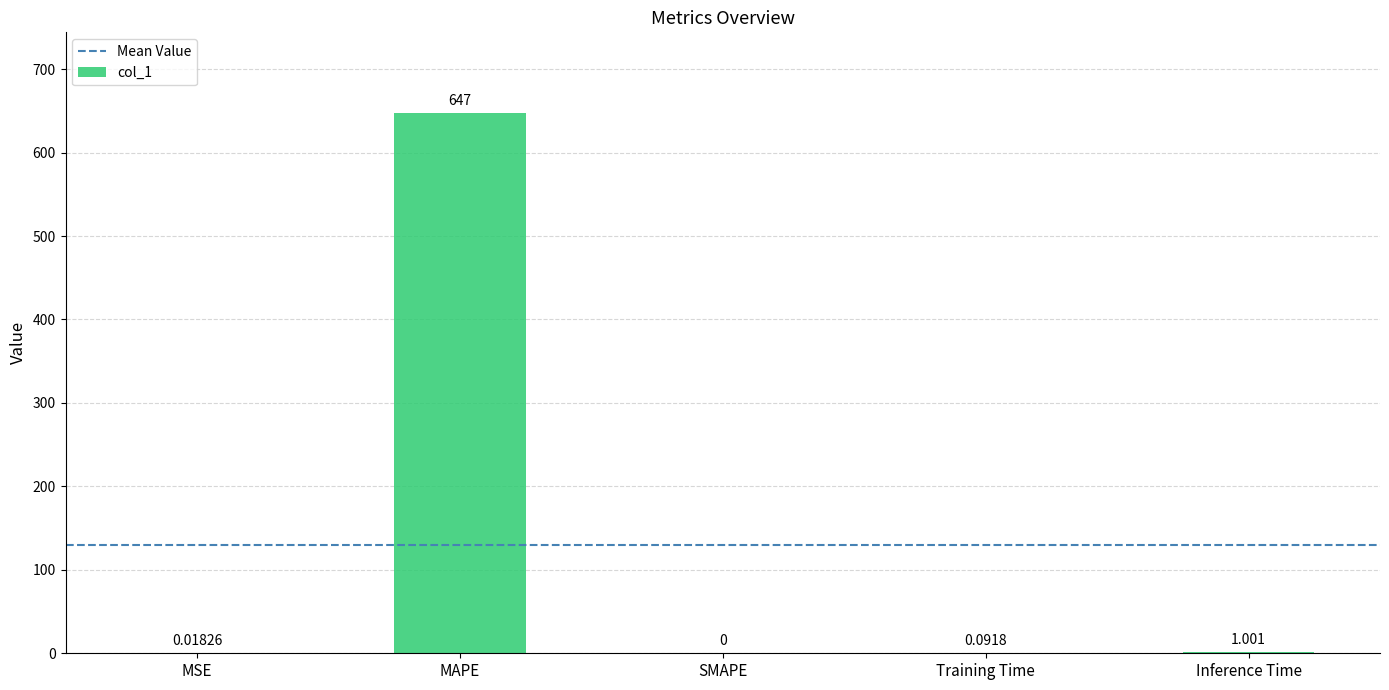

What is the greatest value displayed?

647.0